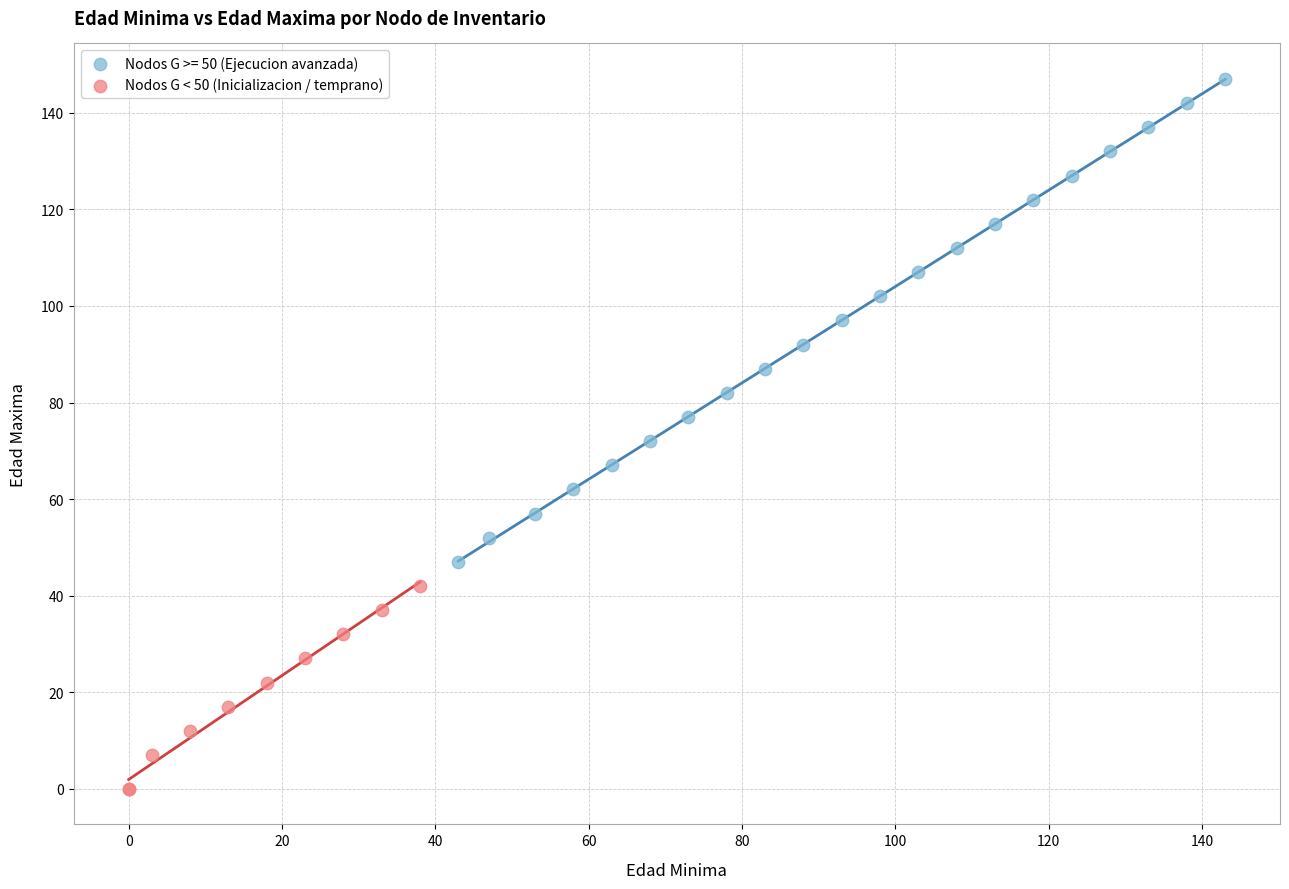

Which series contains the lowest Y value?

Nodos G < 50 (Inicializacion / temprano)